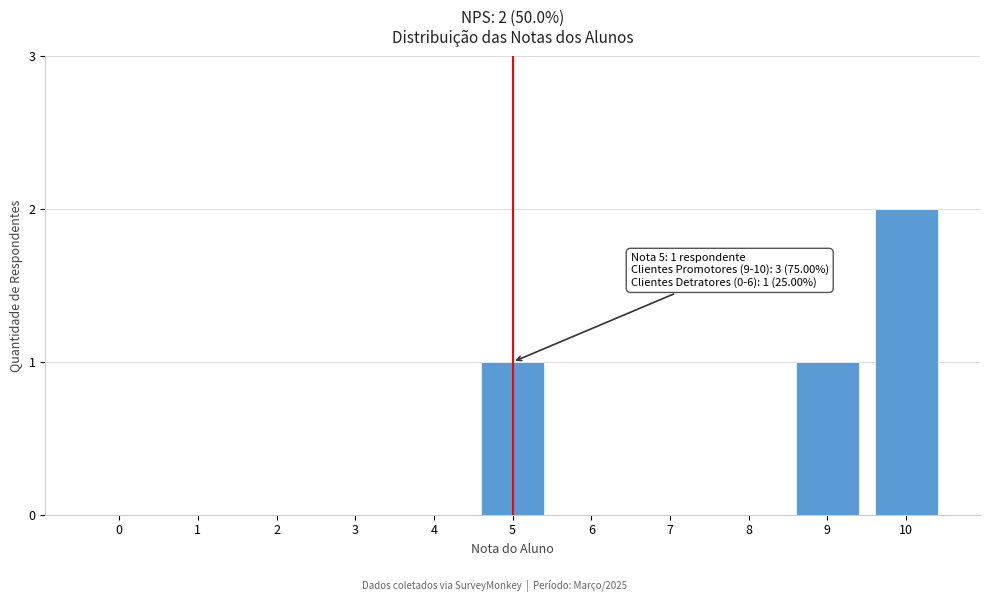

Reading left to right, list all the values displayed in this chart.

0=0	1=0	2=0	3=0	4=0	5=1	6=0	7=0	8=0	9=1	10=2